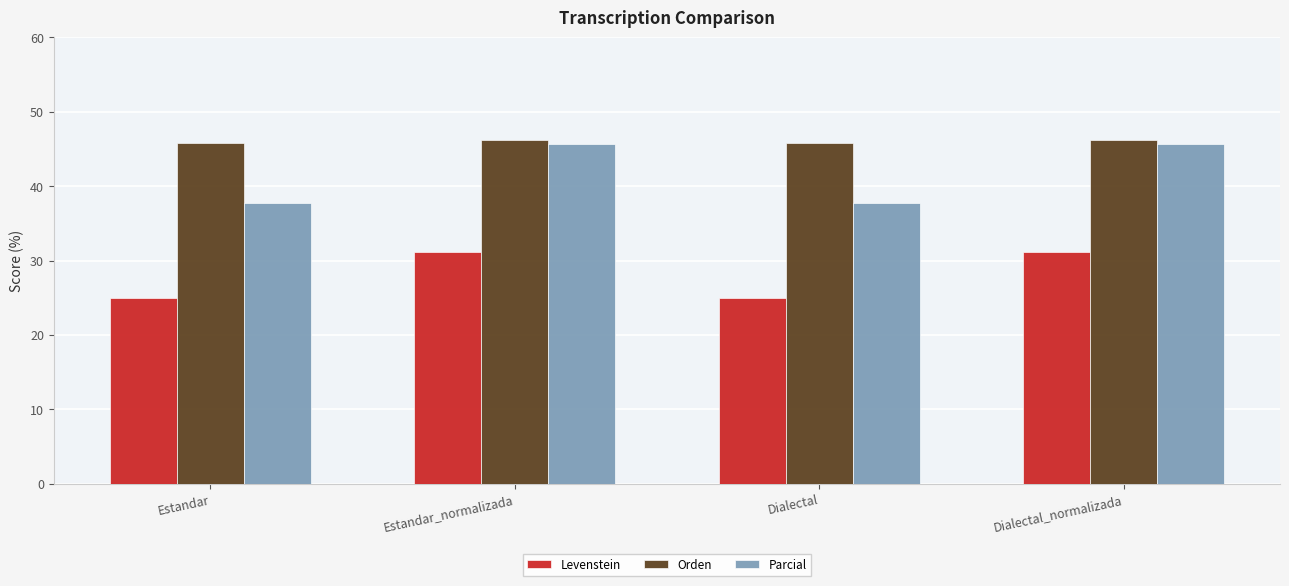

How many categories are shown in the chart?

4